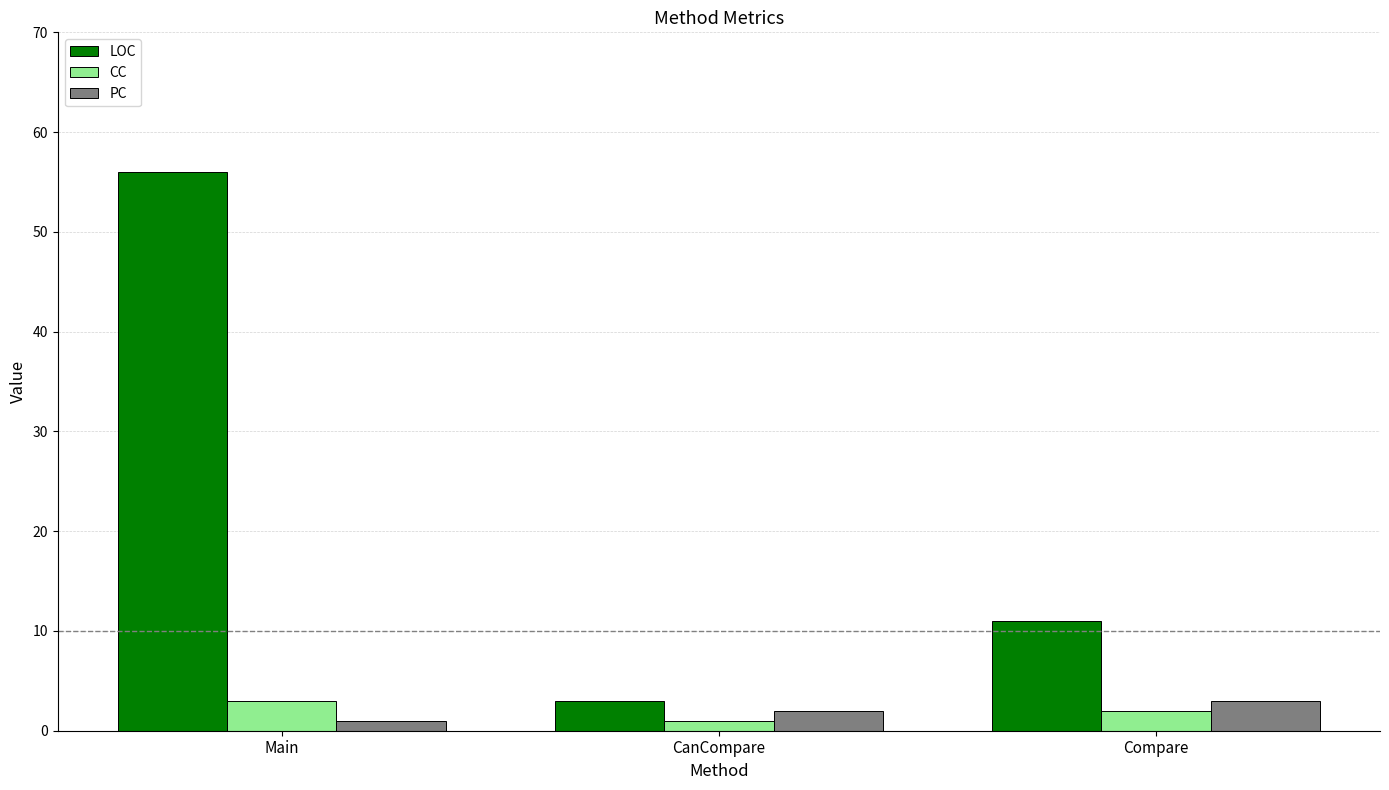

What is the maximum value for PC?

3